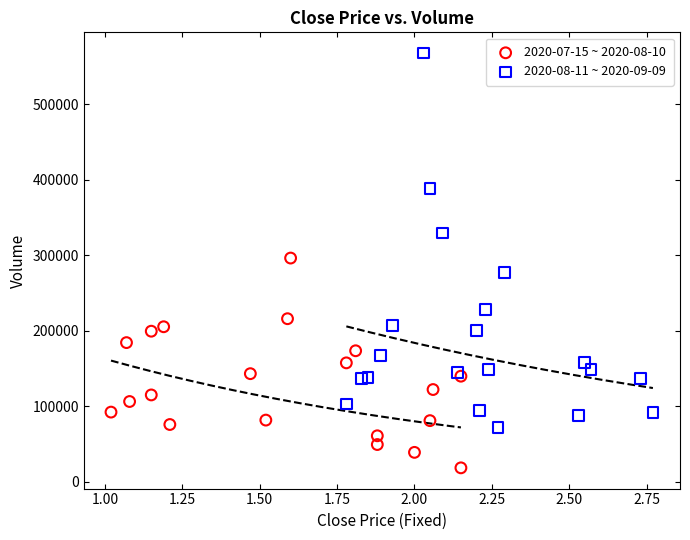

What are all the series names shown in the legend?

2020-07-15 ~ 2020-08-10, 2020-08-11 ~ 2020-09-09